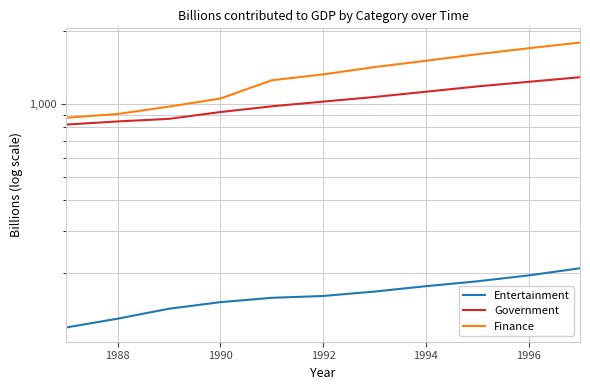

Reading left to right, list all the values displayed in this chart.

Entertainment: 119.8	130.2	143.1	152.3	158.7	161.5	168.4	177.2	185.6	196.3	210.1
Government: 820.5	845.3	866.2	924.1	975.5	1020.3	1065.8	1120.4	1178.2	1230.6	1285.9
Finance: 875.4	907.0	972.8	1050.2	1248.5	1320.7	1415.3	1502.8	1598.4	1692.1	1785.6